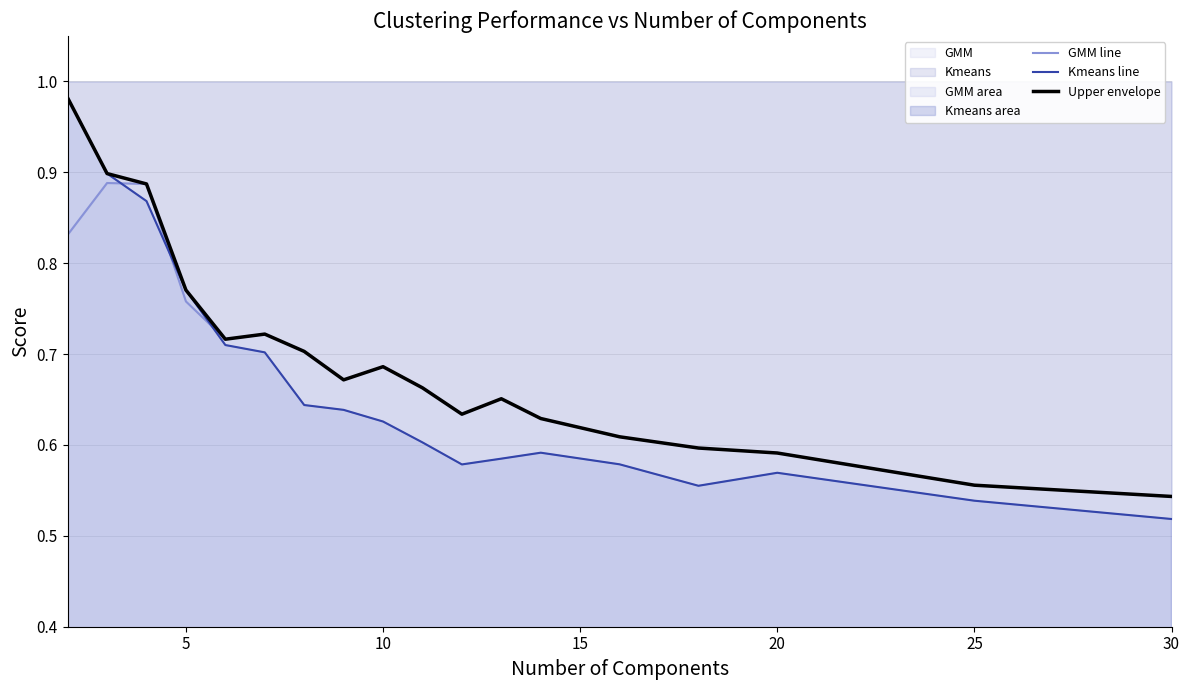

How many interior local valleys does the Kmeans line series have?

2